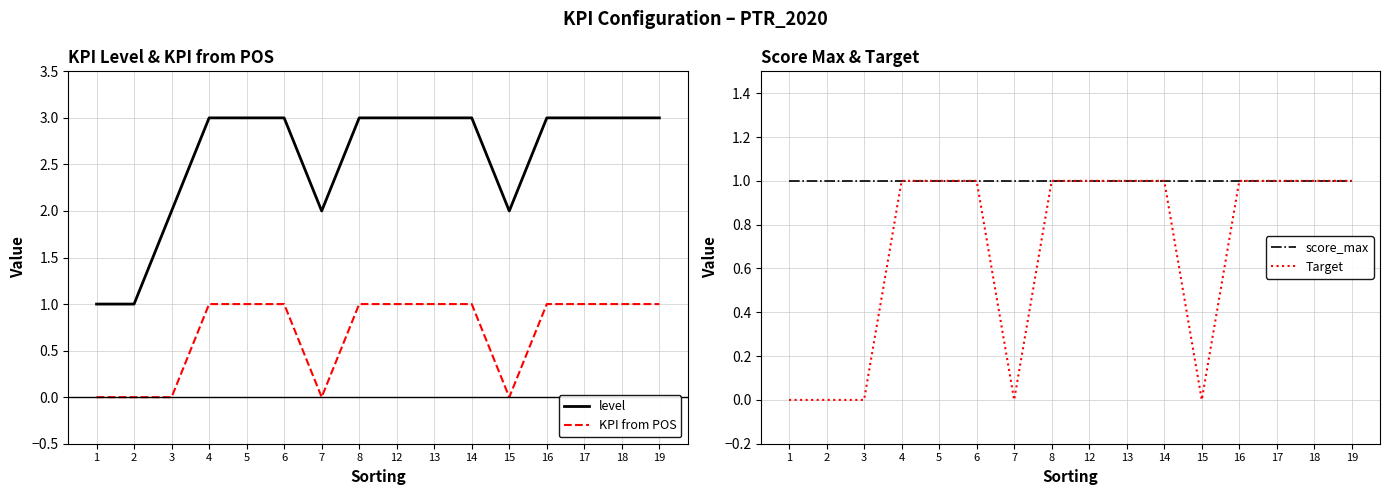

At how many categories does at least one series exceed 2?

11